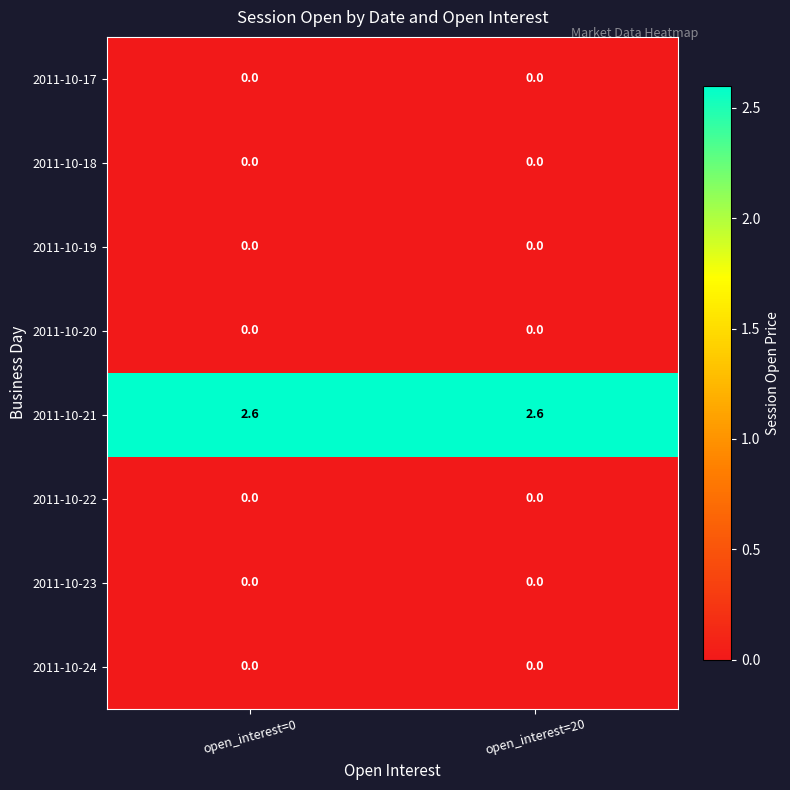

What is the difference between the highest and lowest values at open_interest=20?

2.6